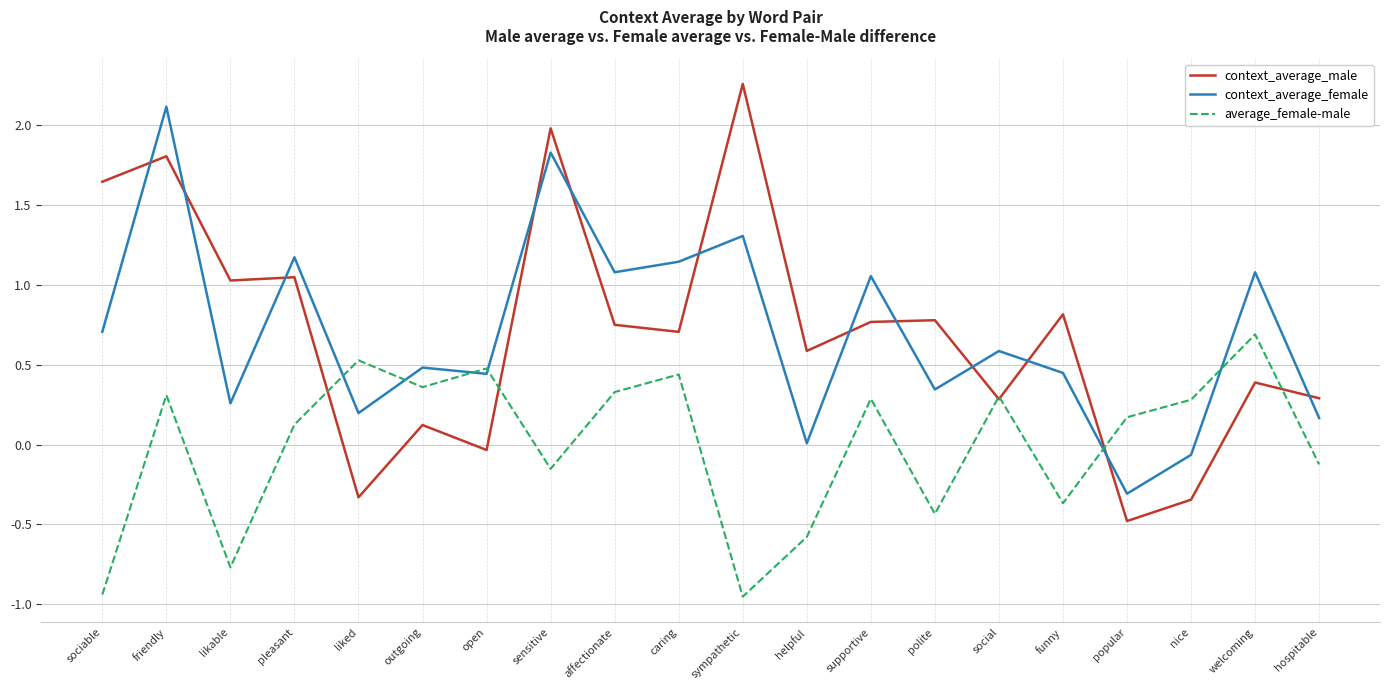

What is the difference between the highest and lowest values at sociable?

2.6